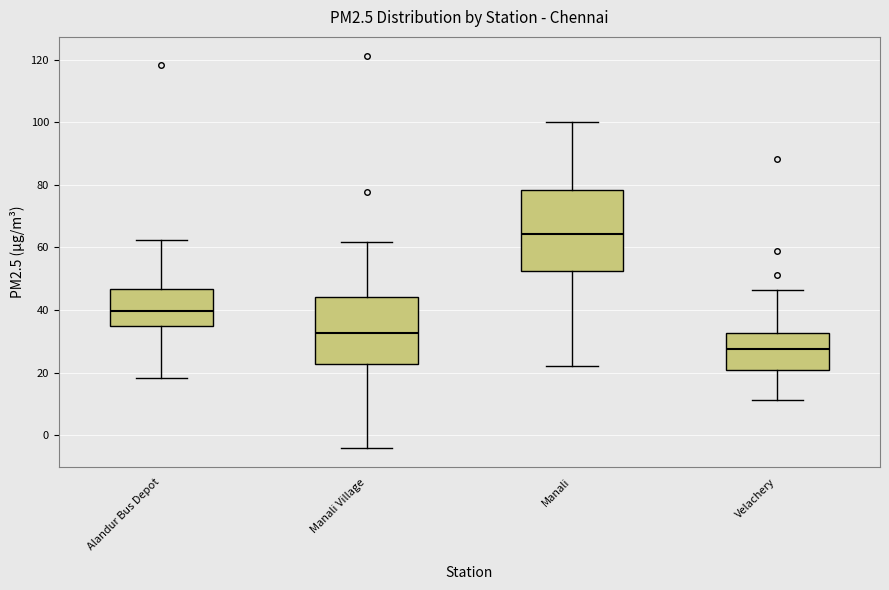

Reading left to right, transcribe this box plot: for each box, give where its median line is, the range the box spans, and where its two whiskers end, as read against the y-axis. The values are not printed on the chart, so give them approximately, as read against the axis.

Alandur Bus Depot: median 40, box 34 to 46, whiskers 18 to 62
Manali Village: median 32, box 22 to 44, whiskers -4 to 62
Manali: median 64, box 52 to 78, whiskers 22 to 100
Velachery: median 28, box 20 to 32, whiskers 12 to 46